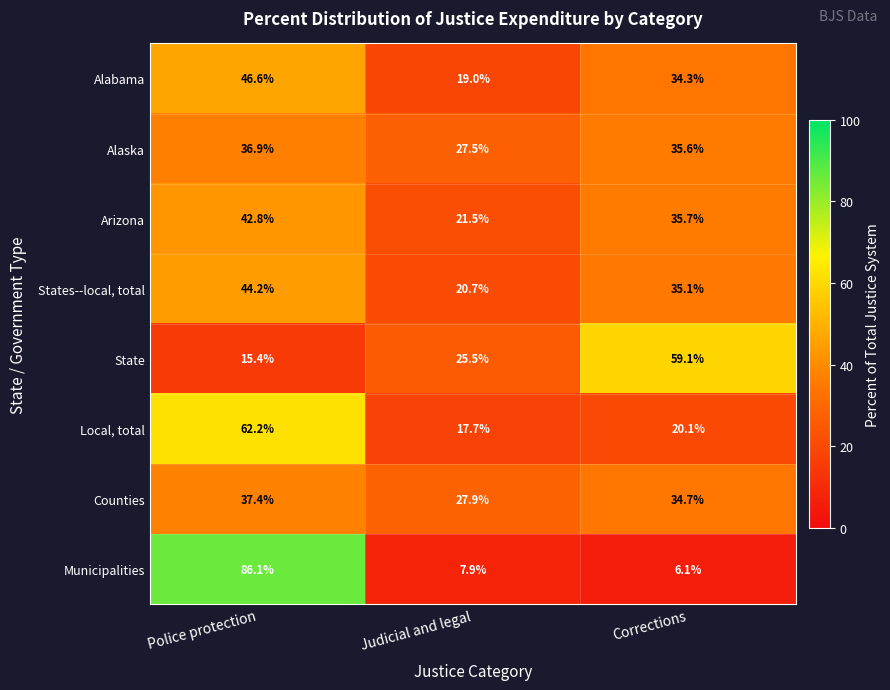

Read the Arizona value at Corrections.

35.7